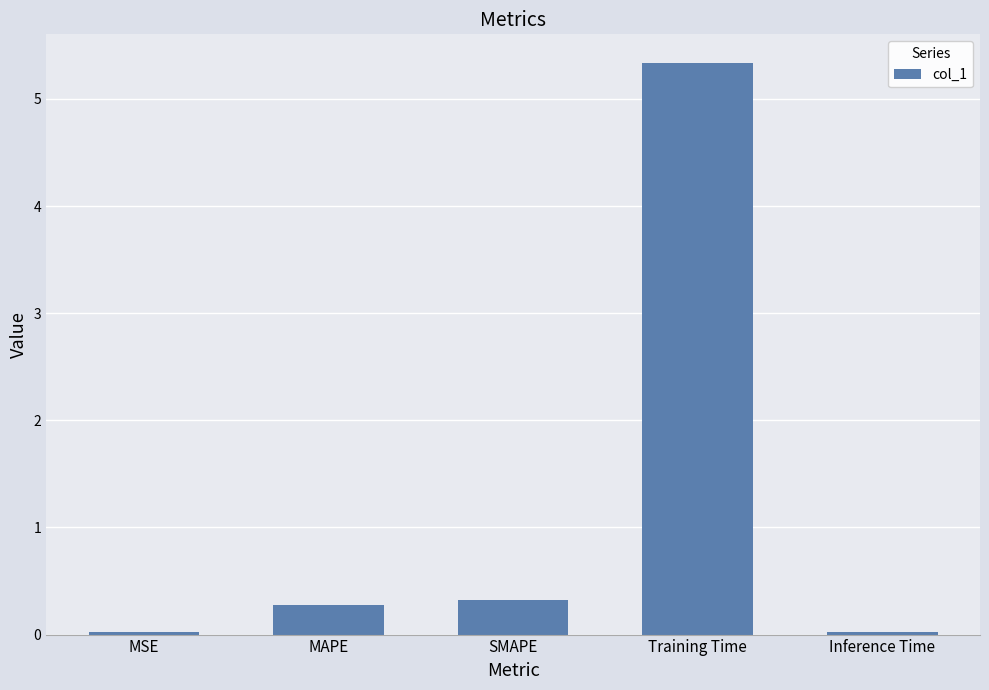

What is the sum of all values?

6.0